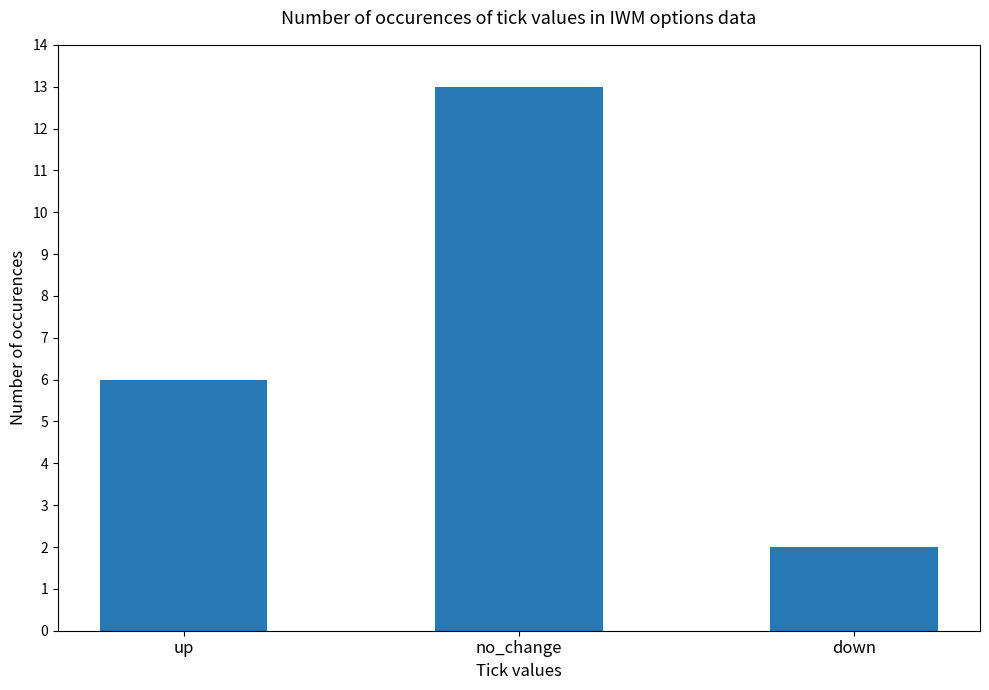

List the labels in order of value, smallest first.

down, up, no_change